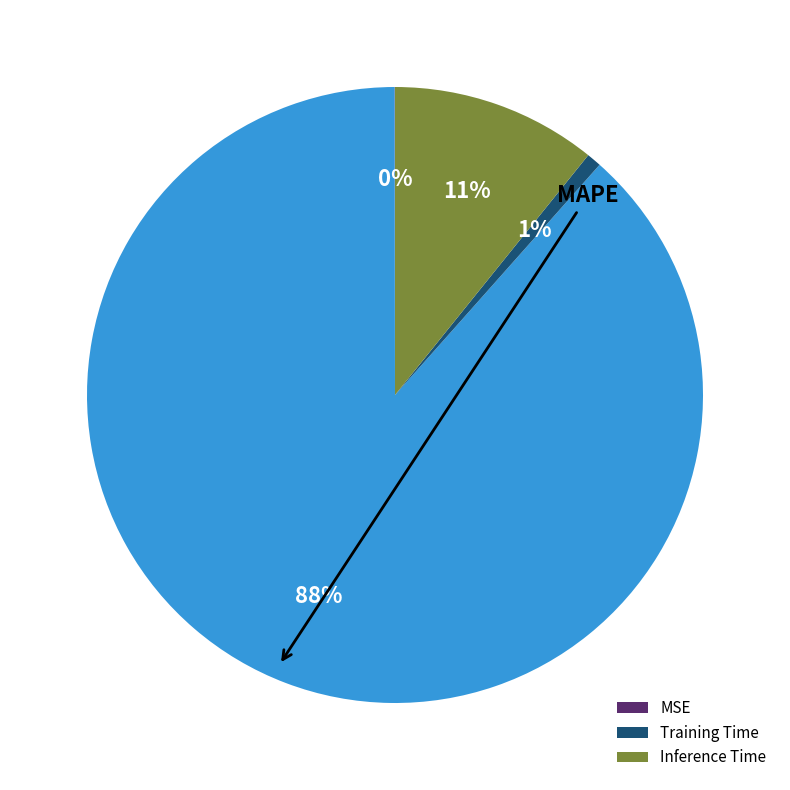

Is there a majority slice in this chart?

Yes